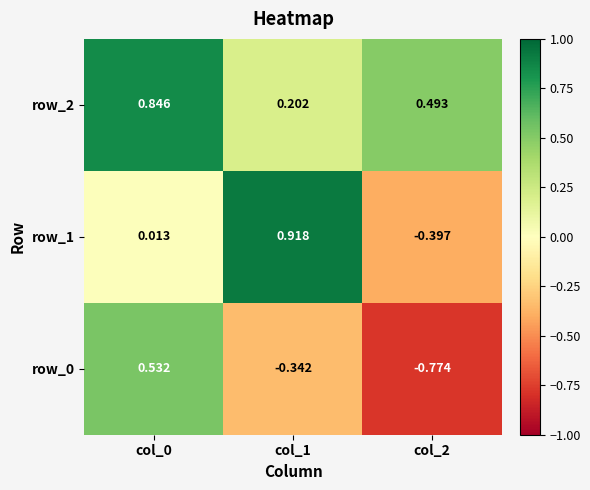

What is the spread (max minus min) of values at col_1?

1.3